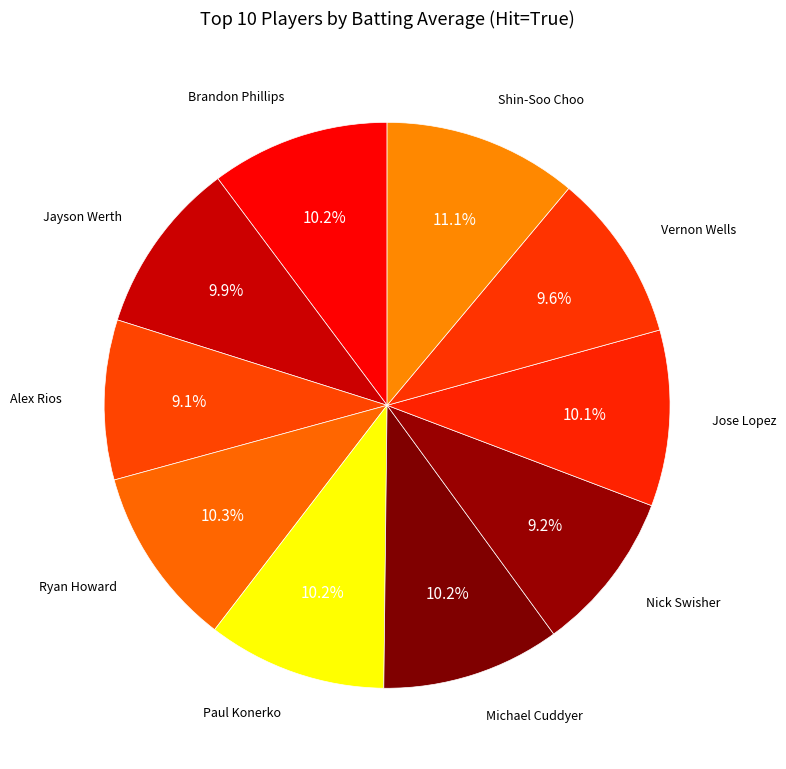

How many segments does this pie chart have?

10